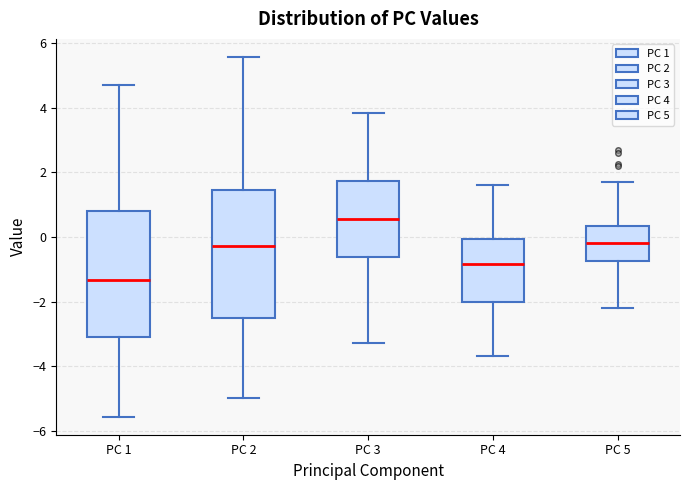

Reading left to right, transcribe this box plot: for each box, give where its median line is, the range the box spans, and where its two whiskers end, as read against the y-axis. The values are not printed on the chart, so give them approximately, as read against the axis.

PC 1: median -1.4, box -3.0 to 0.8, whiskers -5.6 to 4.8
PC 2: median -0.2, box -2.6 to 1.4, whiskers -5.0 to 5.6
PC 3: median 0.6, box -0.6 to 1.8, whiskers -3.2 to 3.8
PC 4: median -0.8, box -2.0 to 0.0, whiskers -3.6 to 1.6
PC 5: median -0.2, box -0.8 to 0.4, whiskers -2.2 to 1.8